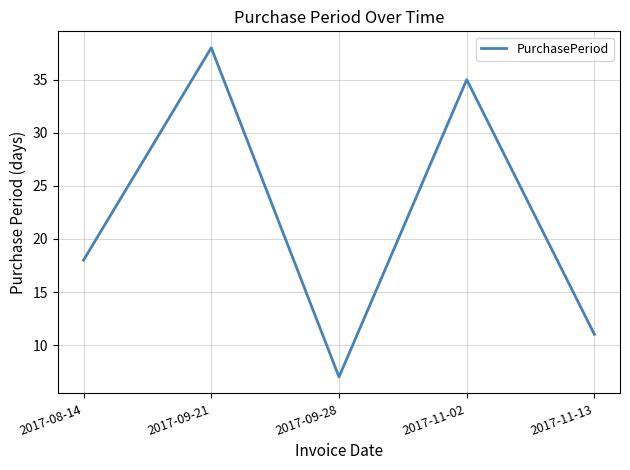

The value at 2017-11-13 is 3. True or false?

False